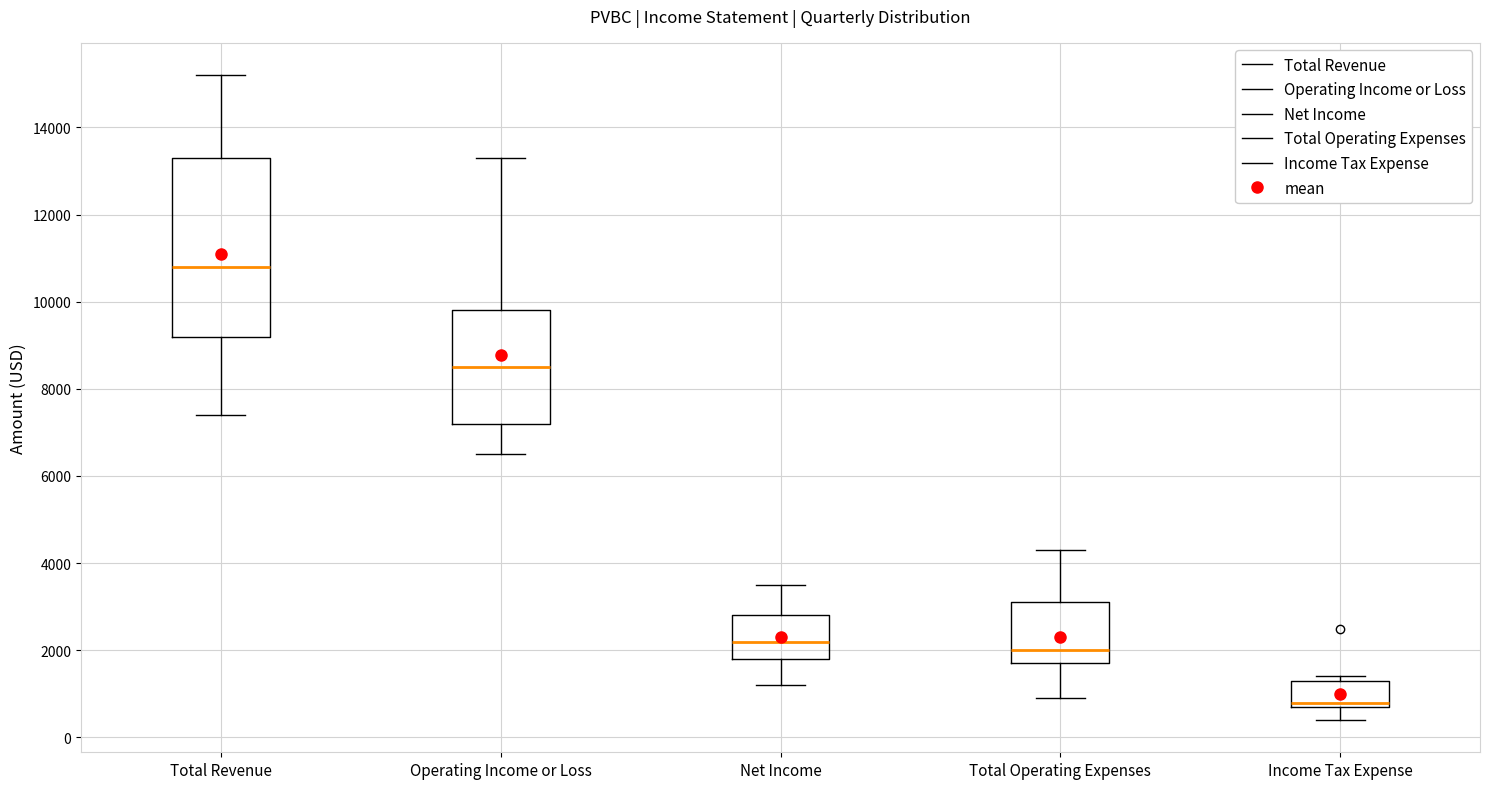

Where is the lower edge of the box for Total Revenue on the y-axis? The values are not printed on the chart, so give them approximately, as read against the axis.

9200